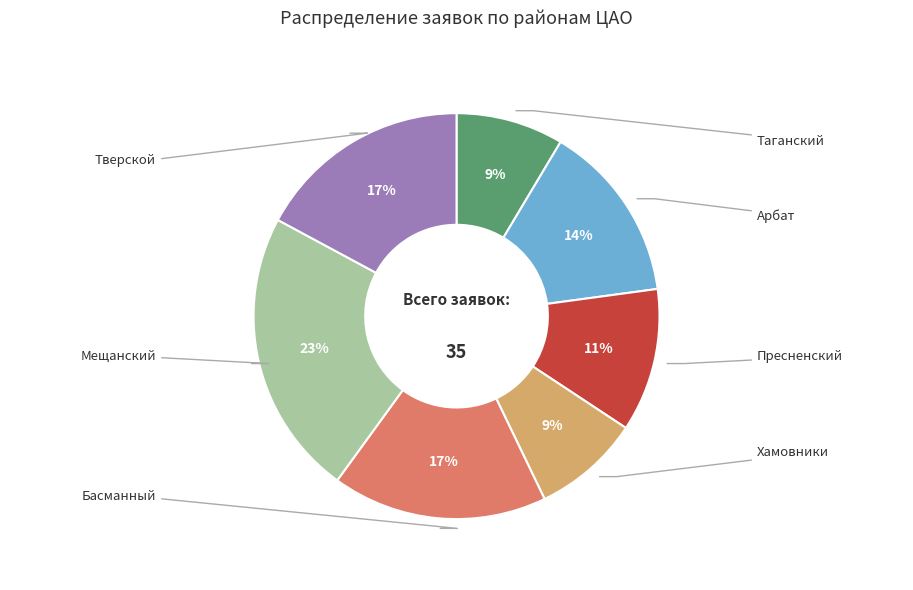

Is there any slice that represents more than half of the pie?

No